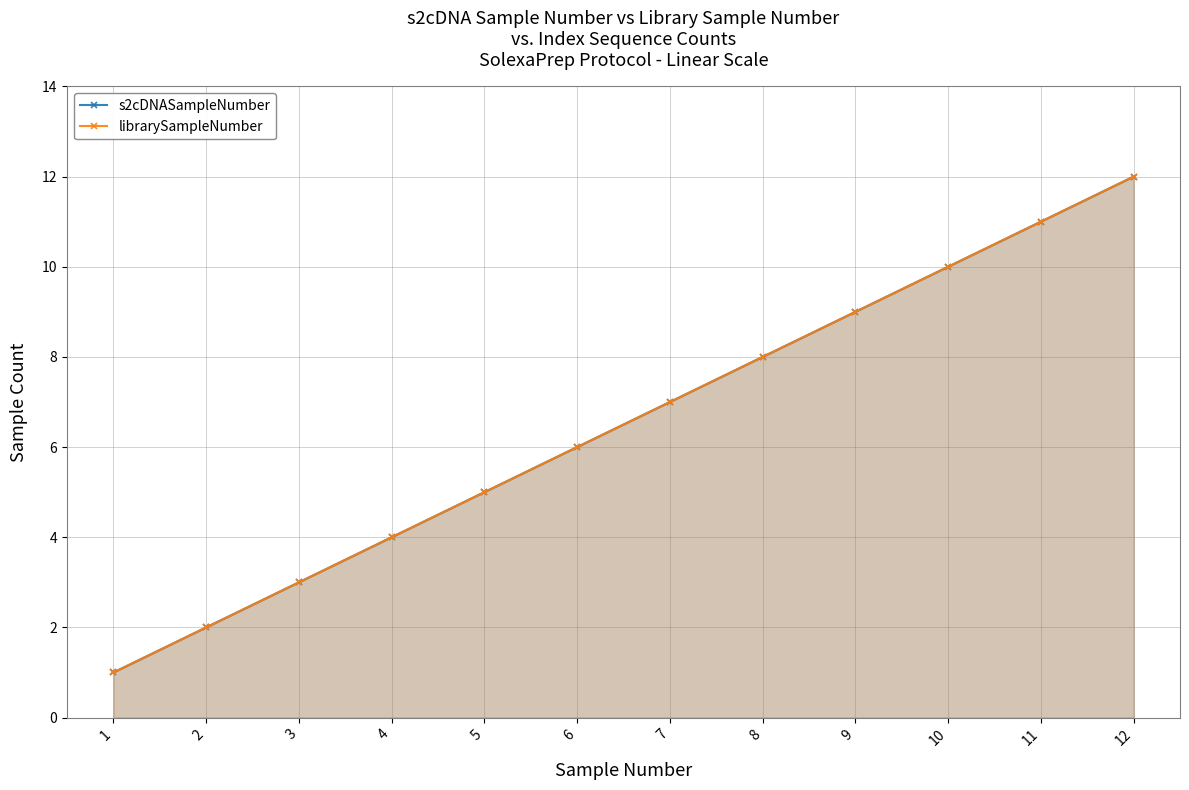

True or false: s2cDNASampleNumber has a value of 10 at 10.

True